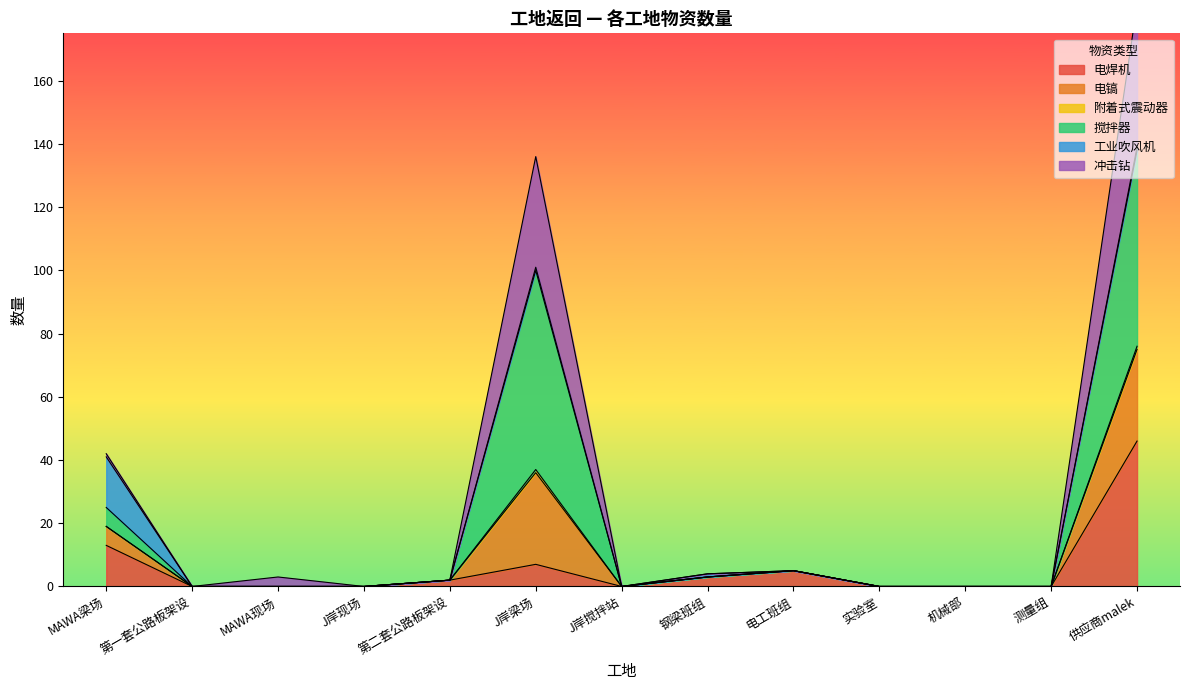

What is the average value of the 电焊机 series?

6